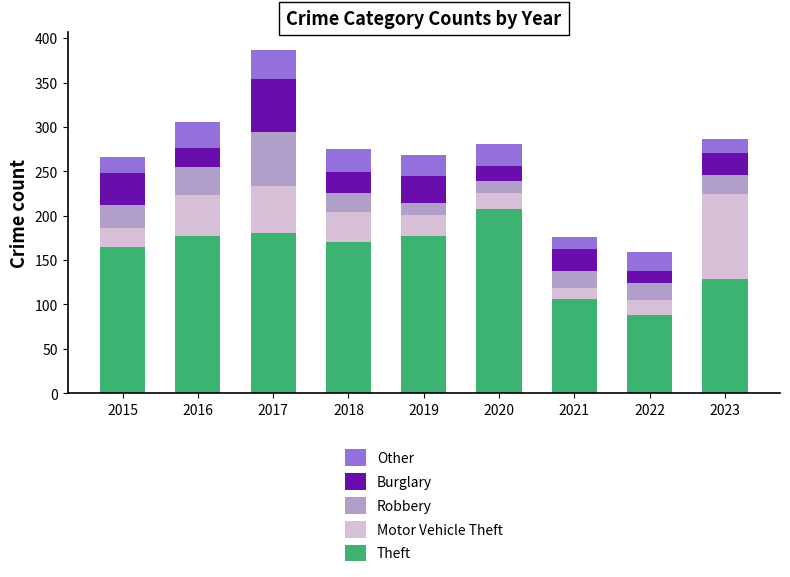

The Theft series shows 27 at 2023. True or false?

False